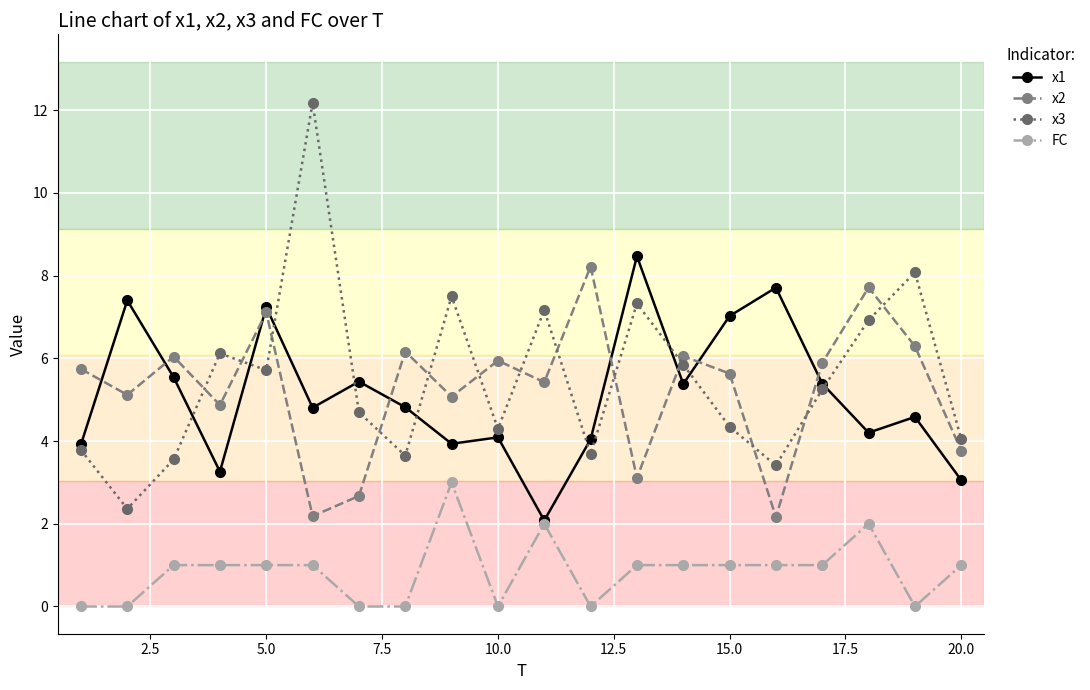

True or false: FC and x2 cross at least once.

False